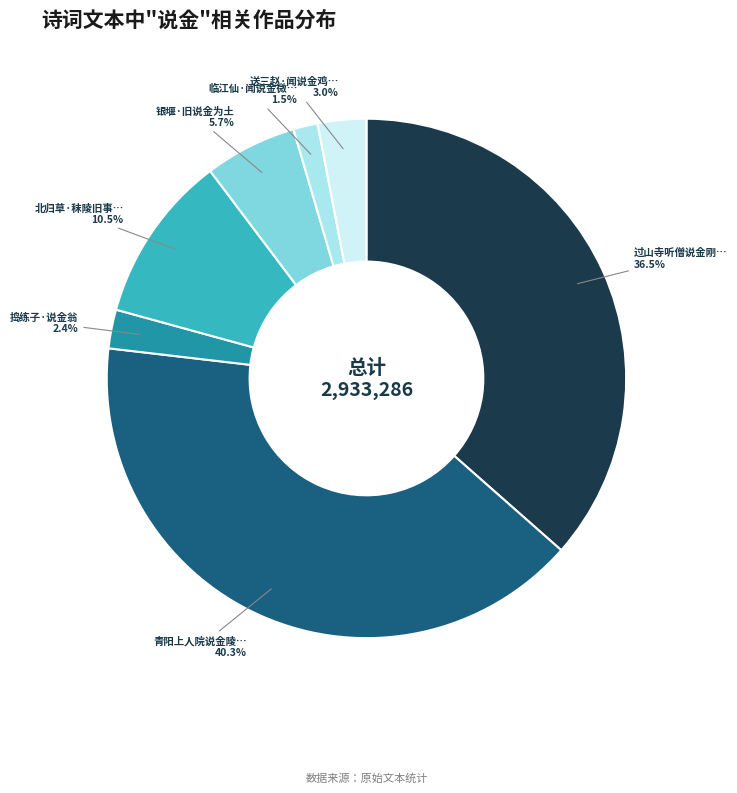

Is there any slice that represents more than half of the pie?

No